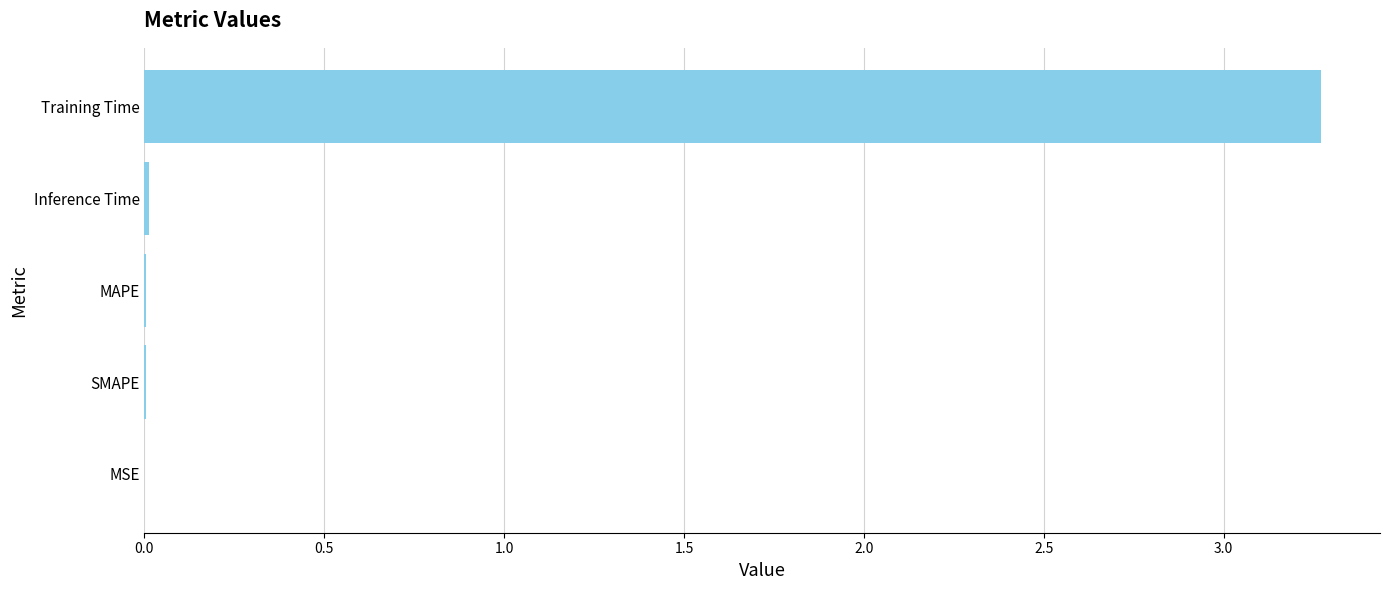

True or false: the data shows 0.0 at MAPE.

True